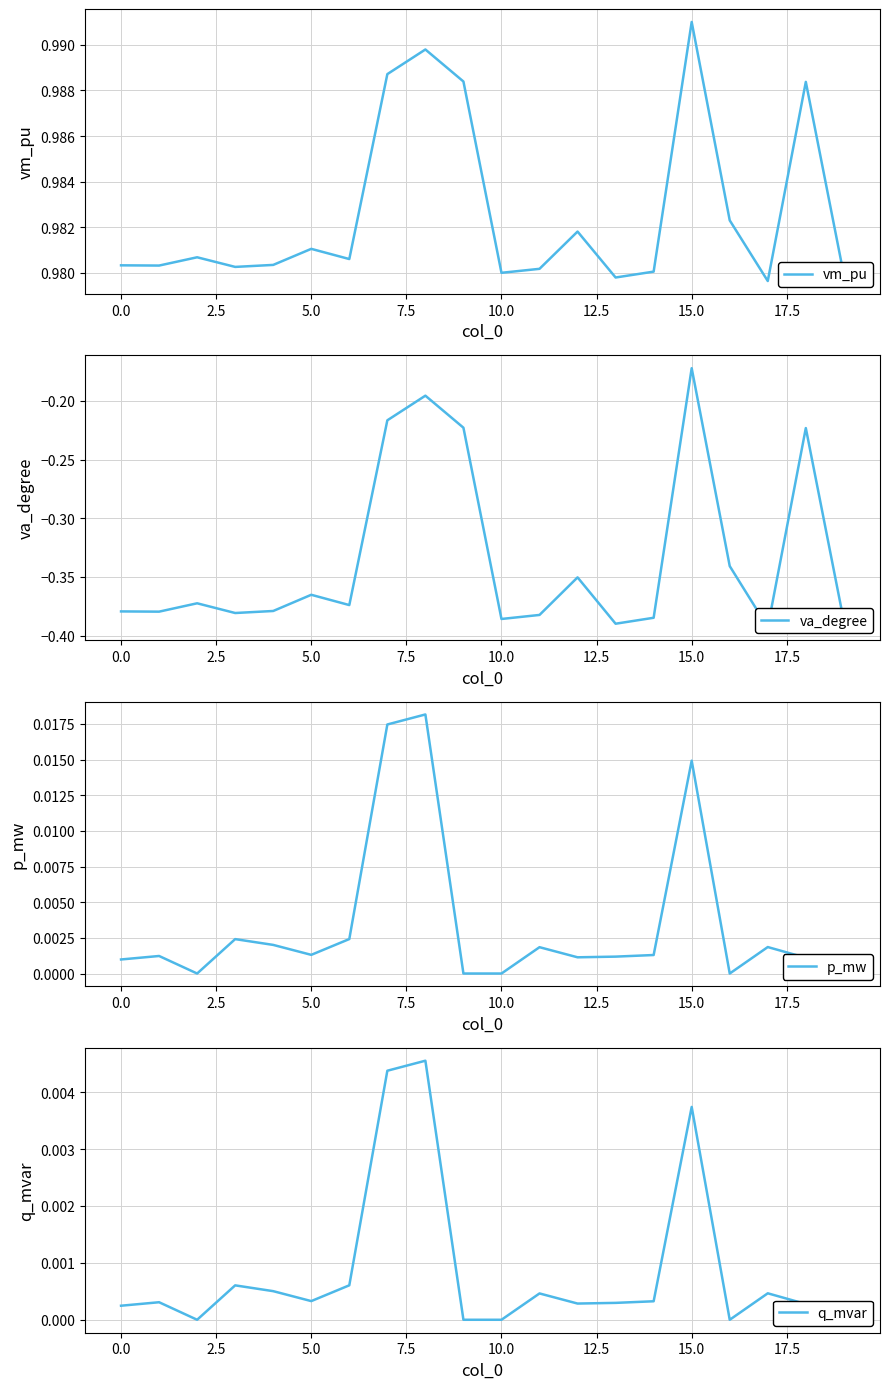

At which label does vm_pu reach its peak?

15.0